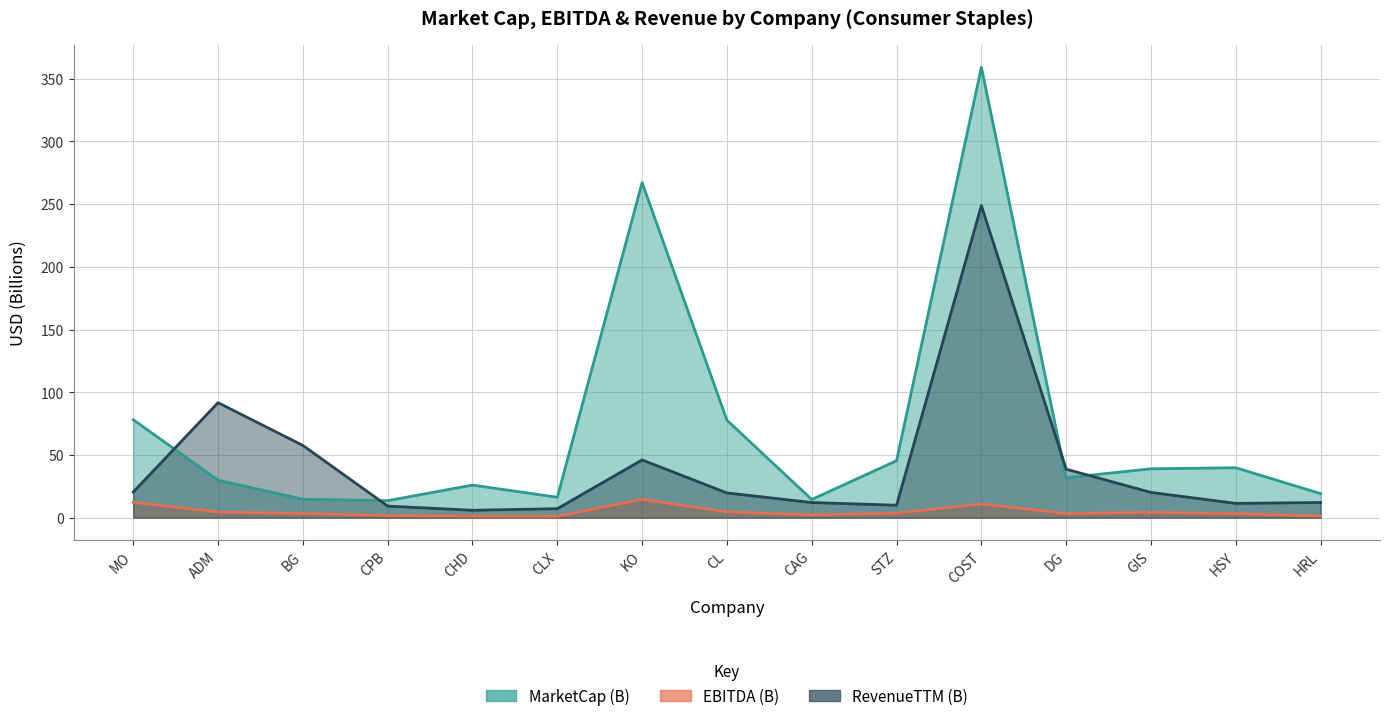

What is the sum of all EBITDA (B) values?

72.8